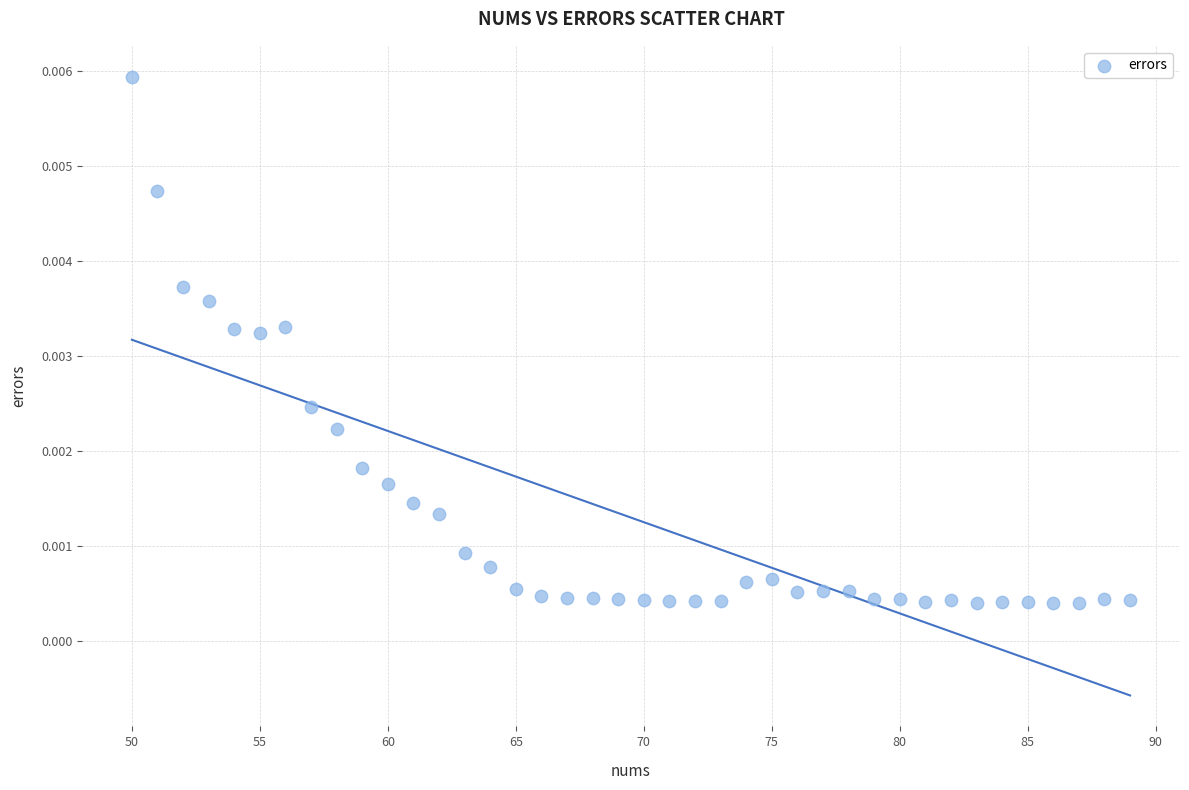

What is the range of X values (max minus min)?

39.0